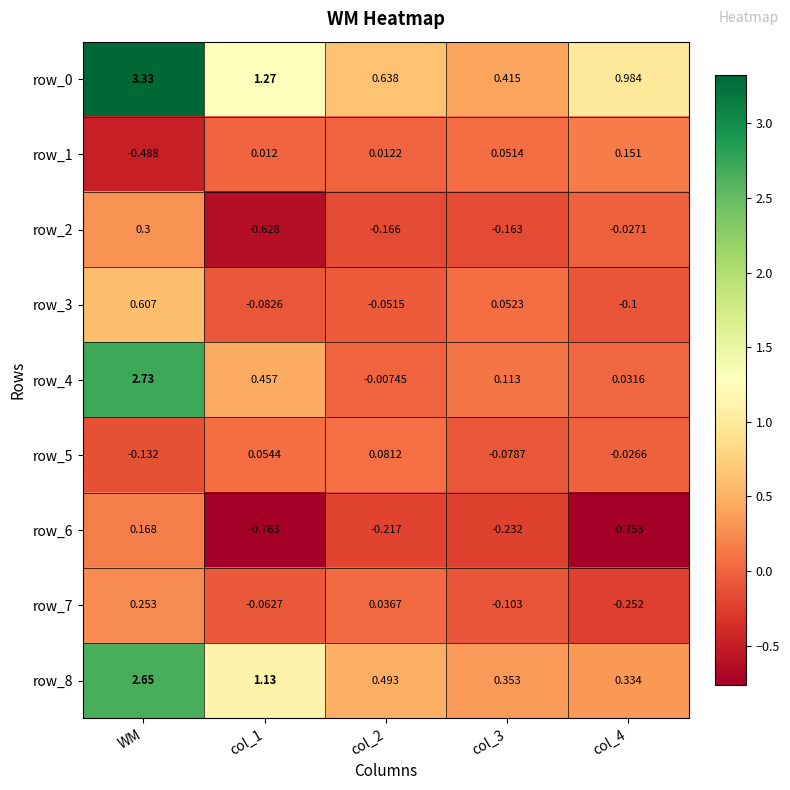

Rank the categories by row_6 value from highest to lowest.

WM, col_2, col_3, col_4, col_1